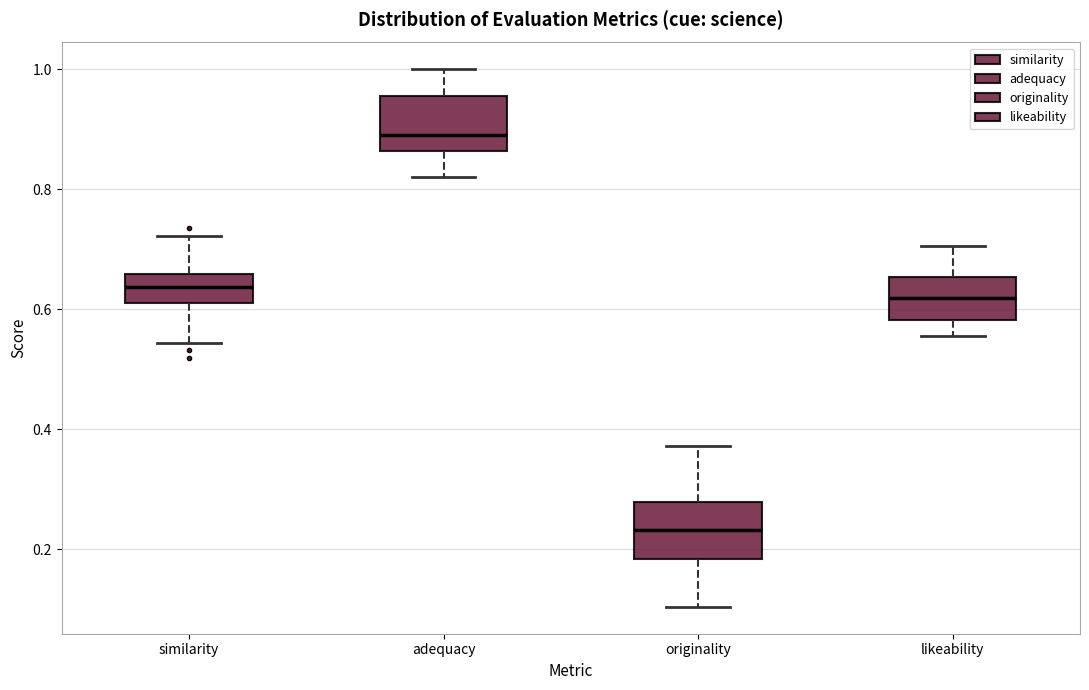

Where does the upper whisker of the box for likeability end on the y-axis? The values are not printed on the chart, so give them approximately, as read against the axis.

0.70